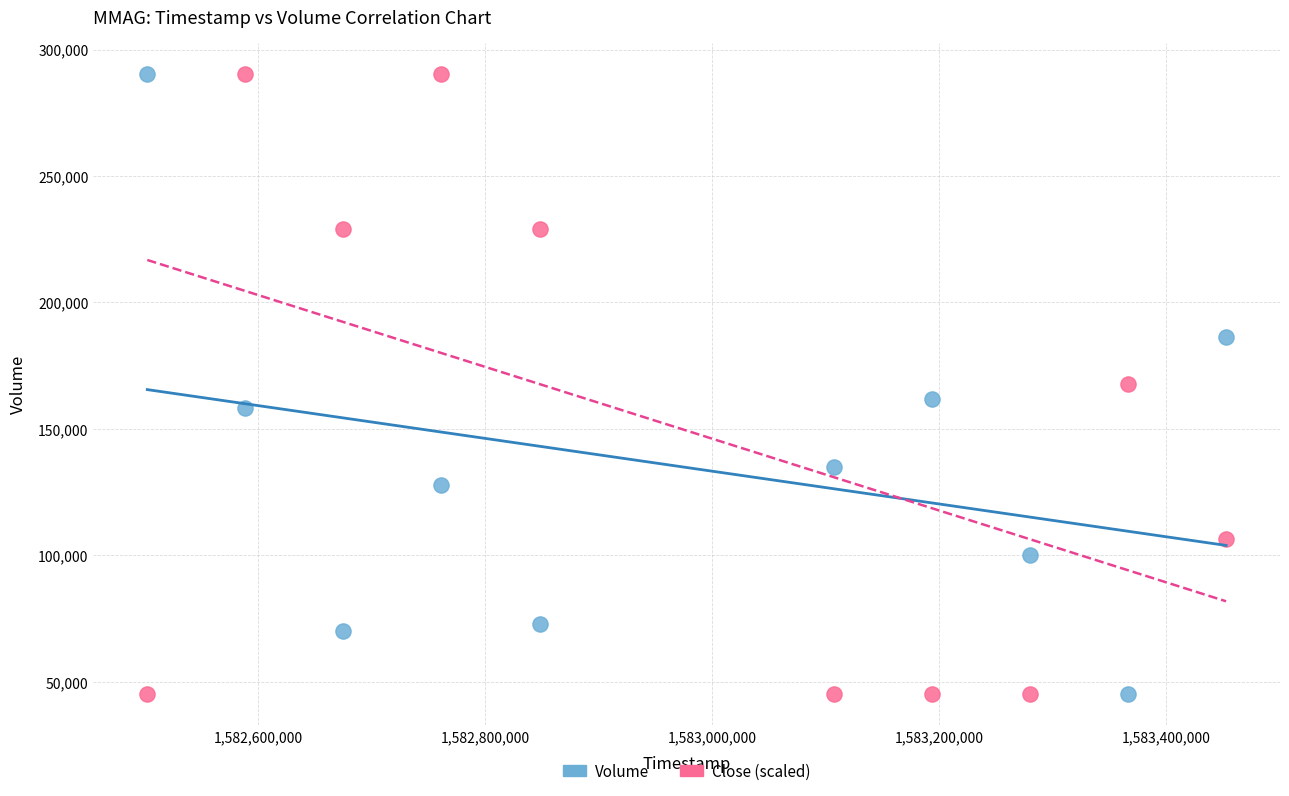

What is the X range (max minus min) for the scatter plot?

950400.0